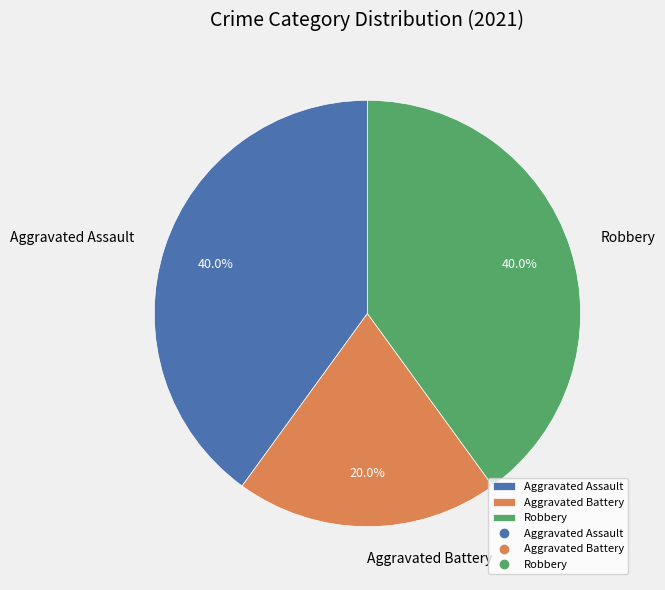

Approximately how many times larger is the value at Aggravated Battery compared to Aggravated Assault?

0.5